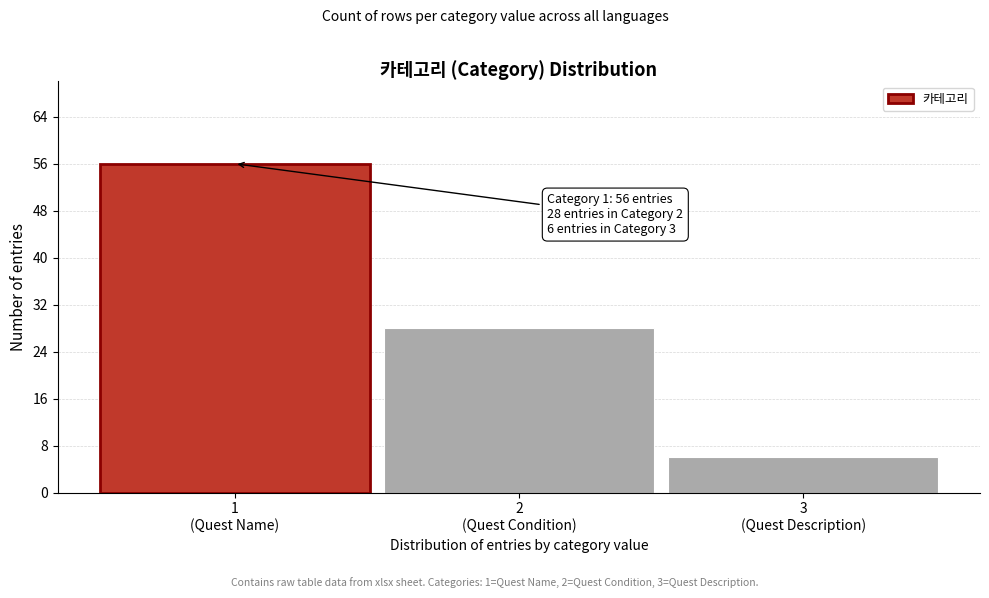

Reading right to left, list all the values displayed in this chart.

6	28	56